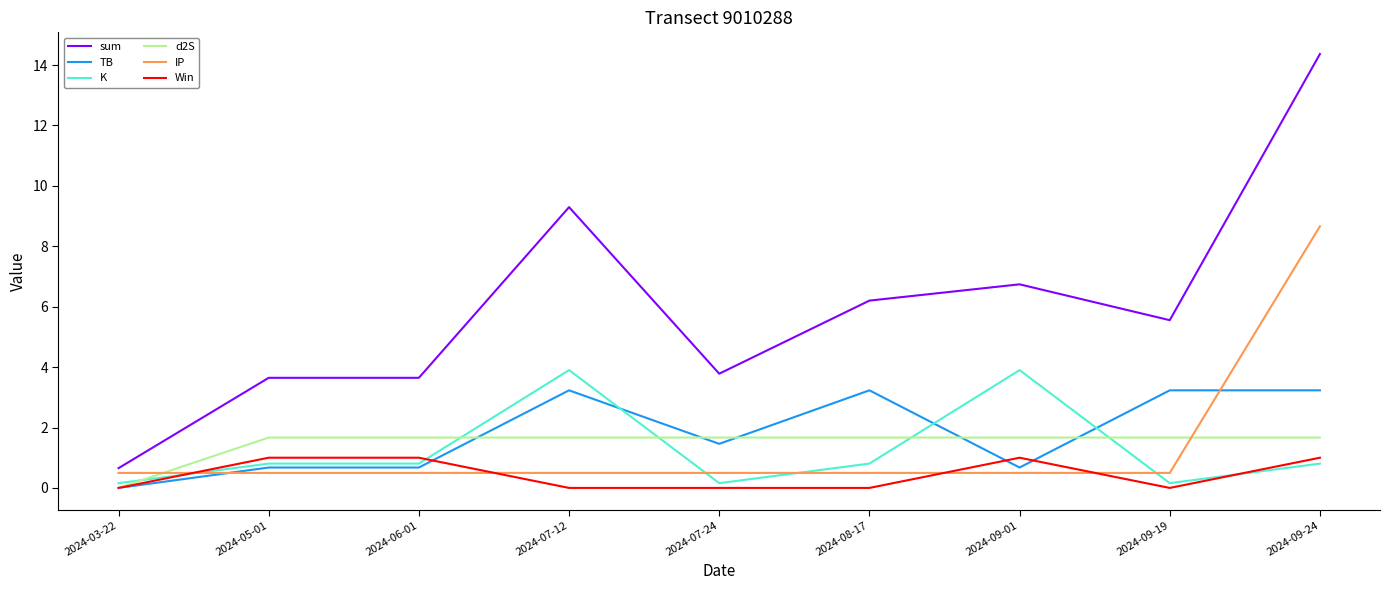

The value of d2S at 2024-08-17 is 0.7. True or false?

False